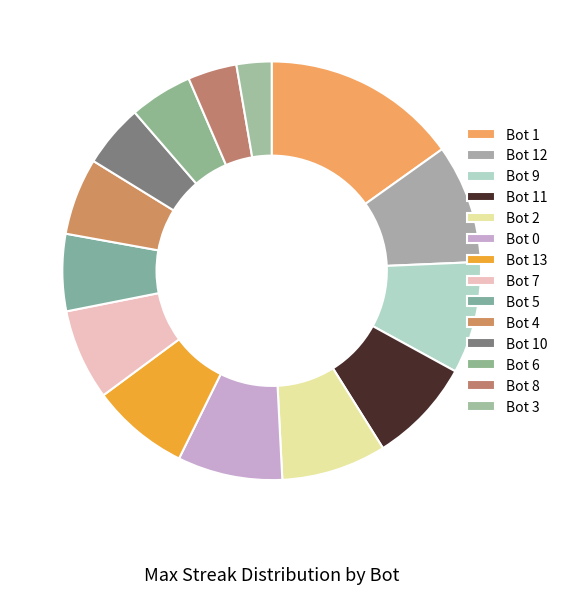

What is the smallest slice in the pie chart?

Bot 3